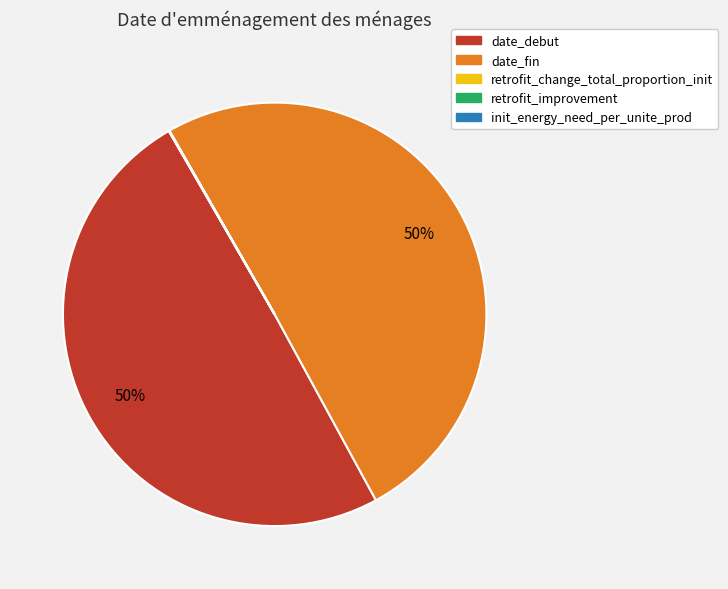

Which slice represents more than half of the pie?

date_fin